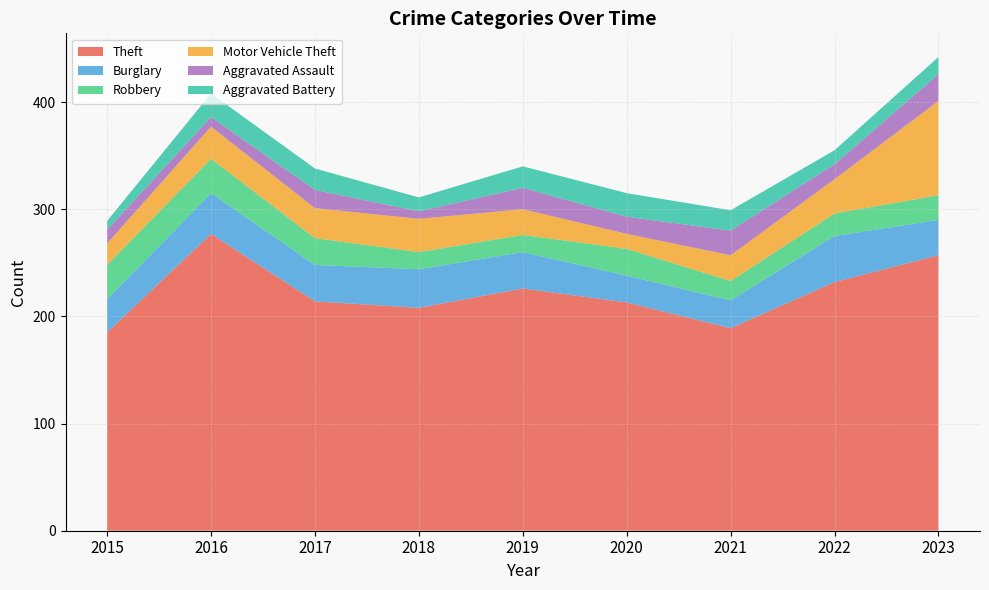

Reading left to right, transcribe all the data shown in this chart.

Theft: 2015=185	2016=277	2017=214	2018=208	2019=226	2020=213	2021=189	2022=232	2023=257
Burglary: 2015=31	2016=38	2017=34	2018=36	2019=34	2020=25	2021=26	2022=43	2023=33
Robbery: 2015=32	2016=32	2017=25	2018=16	2019=16	2020=25	2021=18	2022=21	2023=23
Motor Vehicle Theft: 2015=20	2016=30	2017=28	2018=31	2019=24	2020=14	2021=24	2022=32	2023=88
Aggravated Assault: 2015=13	2016=9	2017=17	2018=7	2019=20	2020=16	2021=23	2022=14	2023=25
Aggravated Battery: 2015=8	2016=22	2017=20	2018=13	2019=20	2020=22	2021=19	2022=13	2023=16